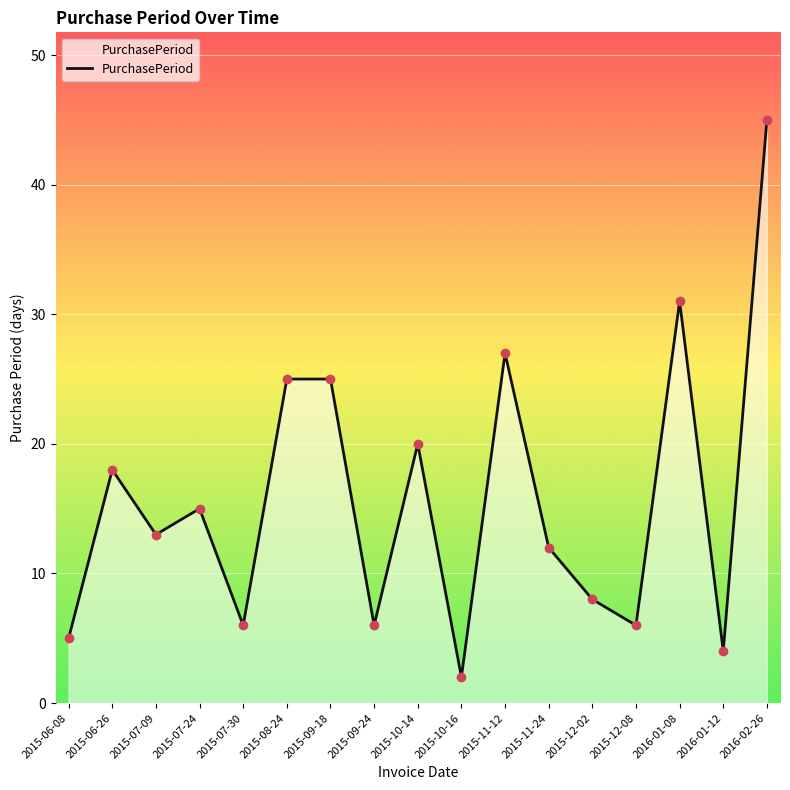

Approximately how many times larger is the value at 2016-02-26 compared to 2016-01-12?

11.2